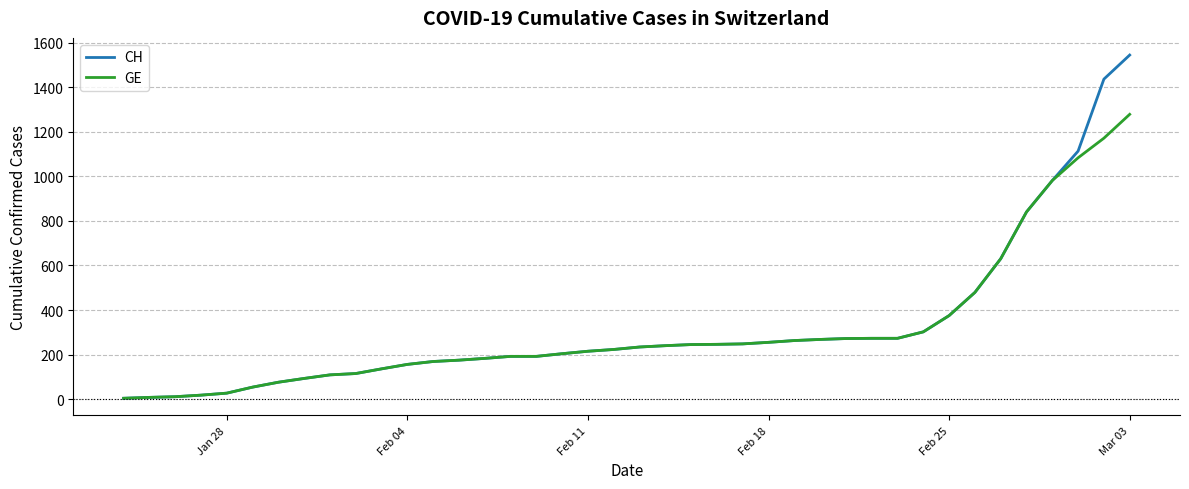

Rank the series by their maximum value, from lowest to highest.

GE, CH